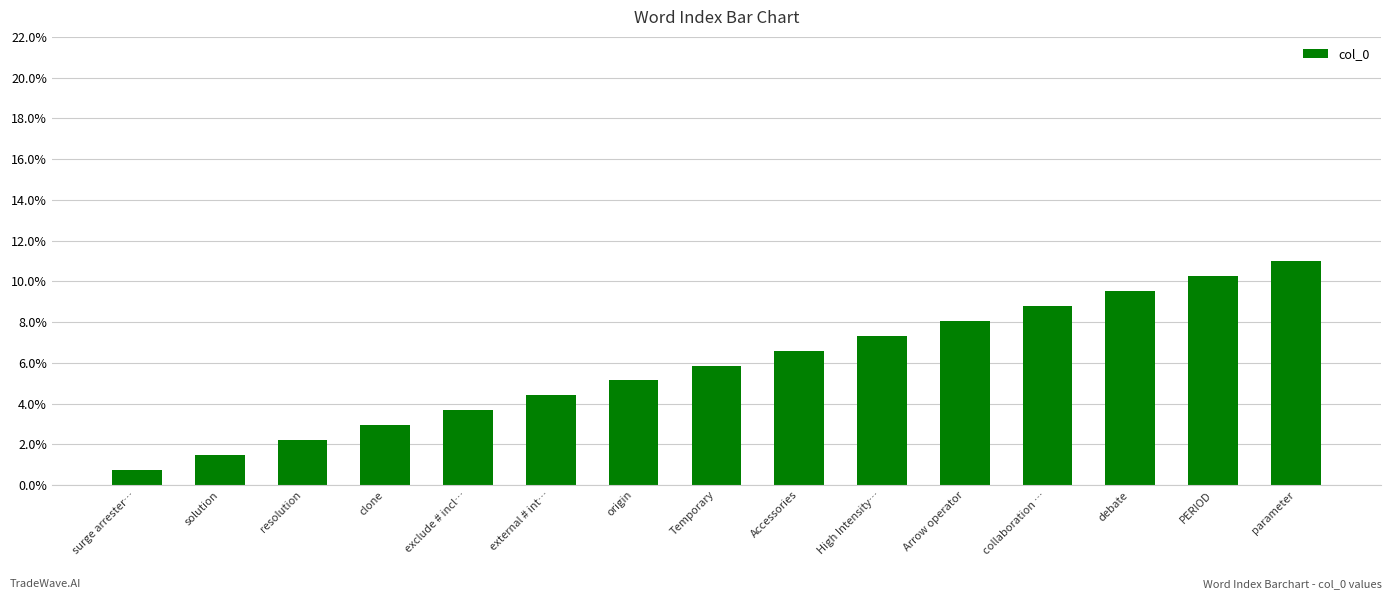

What is the label of the 8th bar from the right?

Temporary